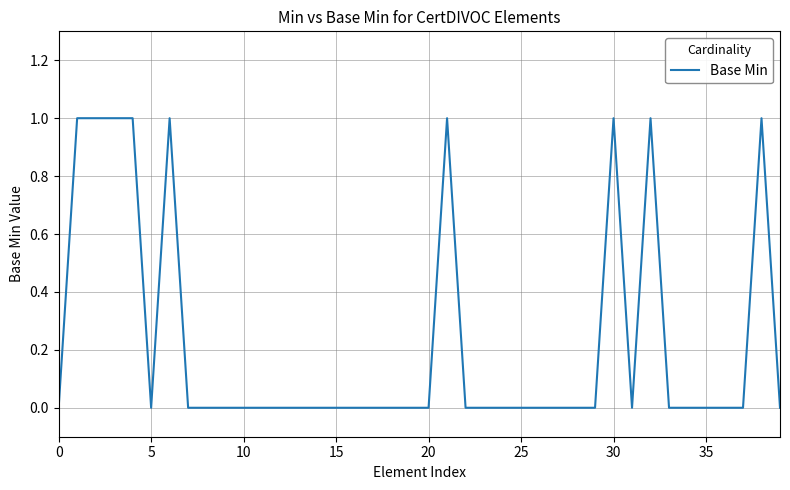

Does the chart display data point markers on the line(s)?

No